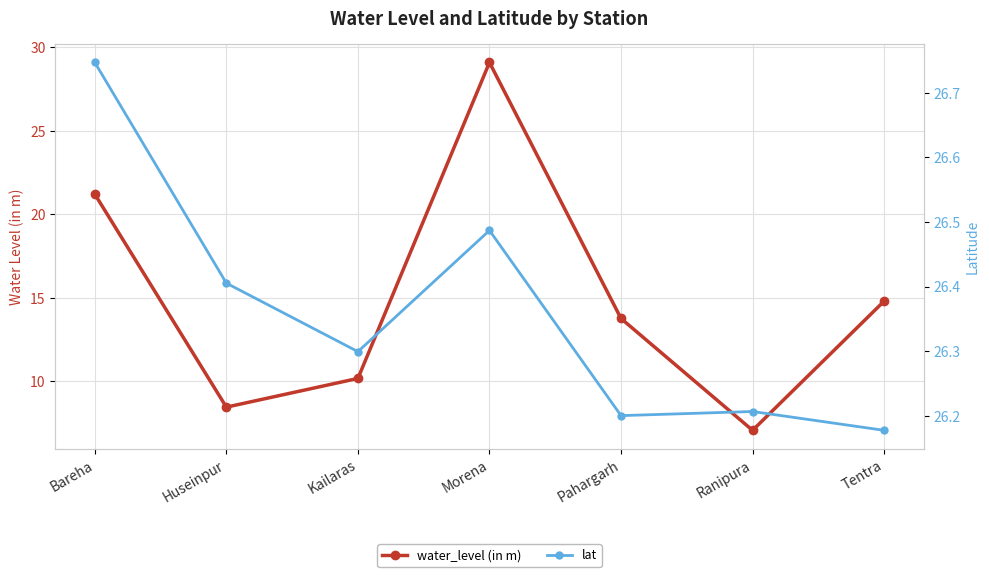

What is the value of the lat point at the 7th from the left?

26.2